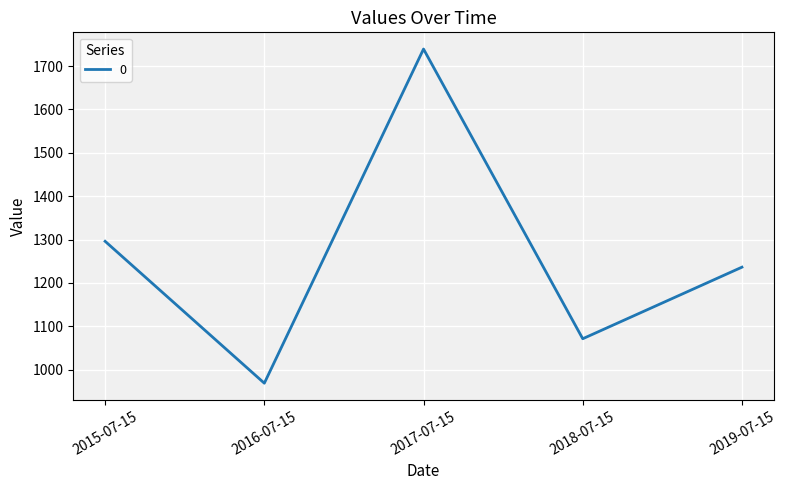

At which label does the data first exceed 1236?

2015-07-15